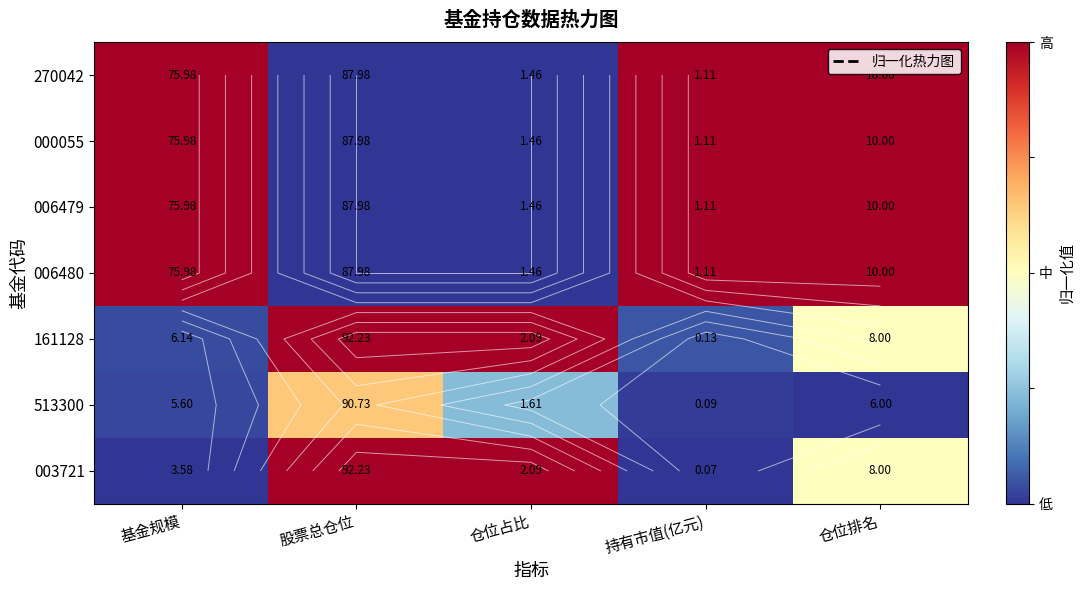

True or false: 513300 has a value of 0.5 at 仓位排名.

False